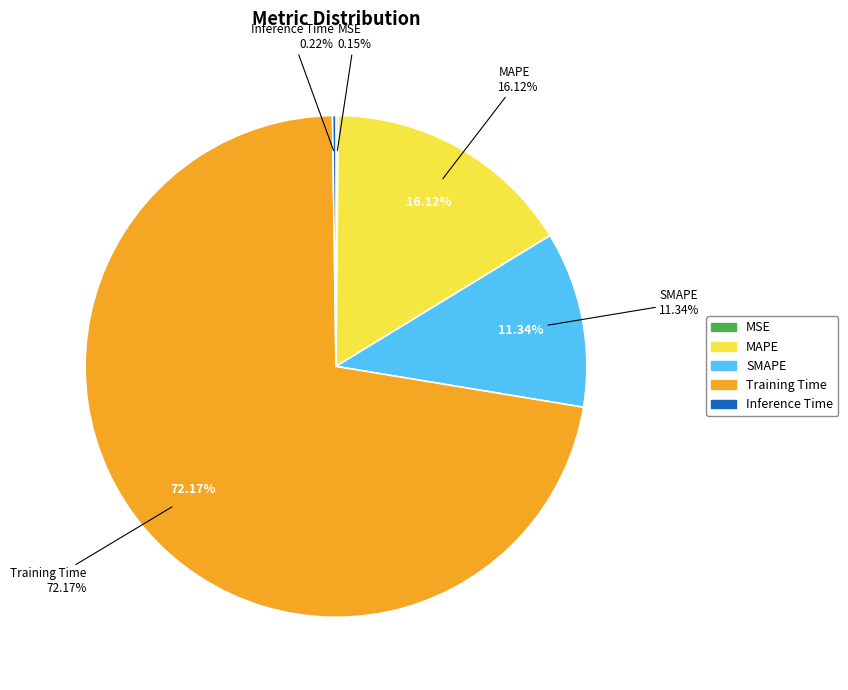

To the nearest percent, what is the difference between the largest and smallest slice percentages?

72%